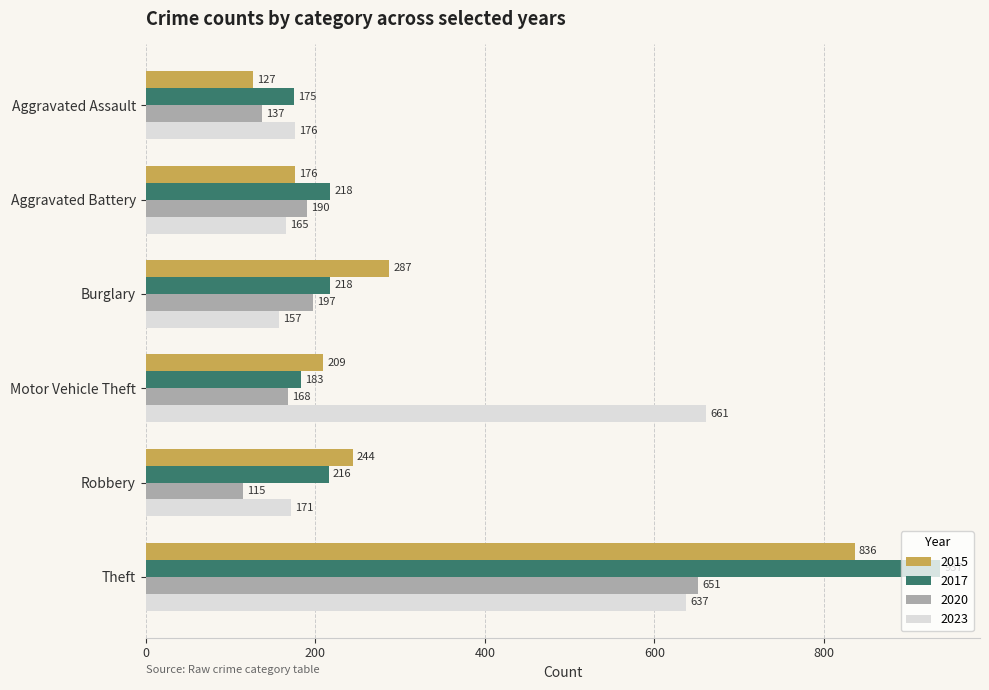

Is the value of 2023 at Motor Vehicle Theft greater than the value of 2017 at Burglary?

Yes